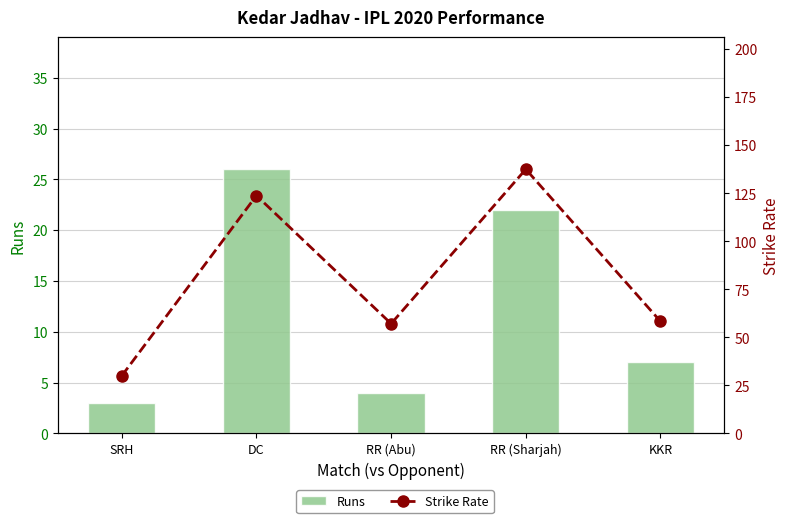

What are all the series names shown in the legend?

Runs, Strike Rate